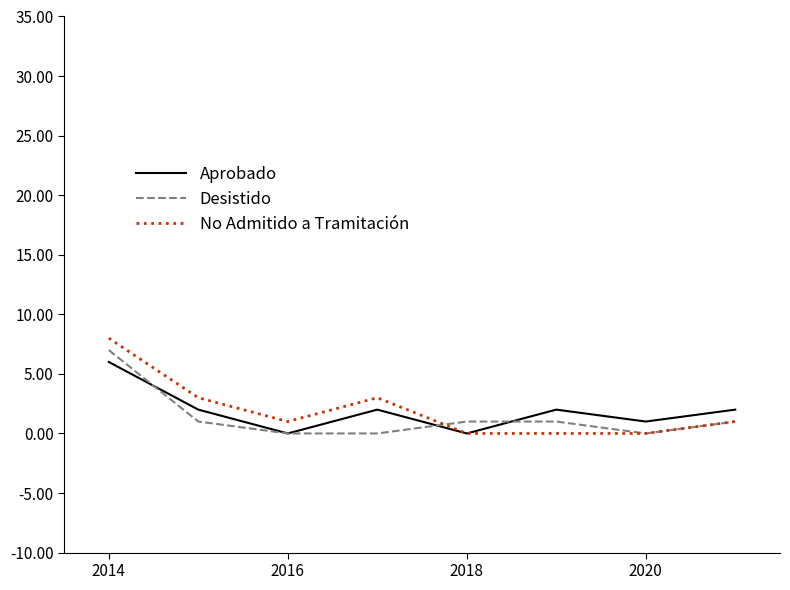

What is the highest value of the Desistido series?

7